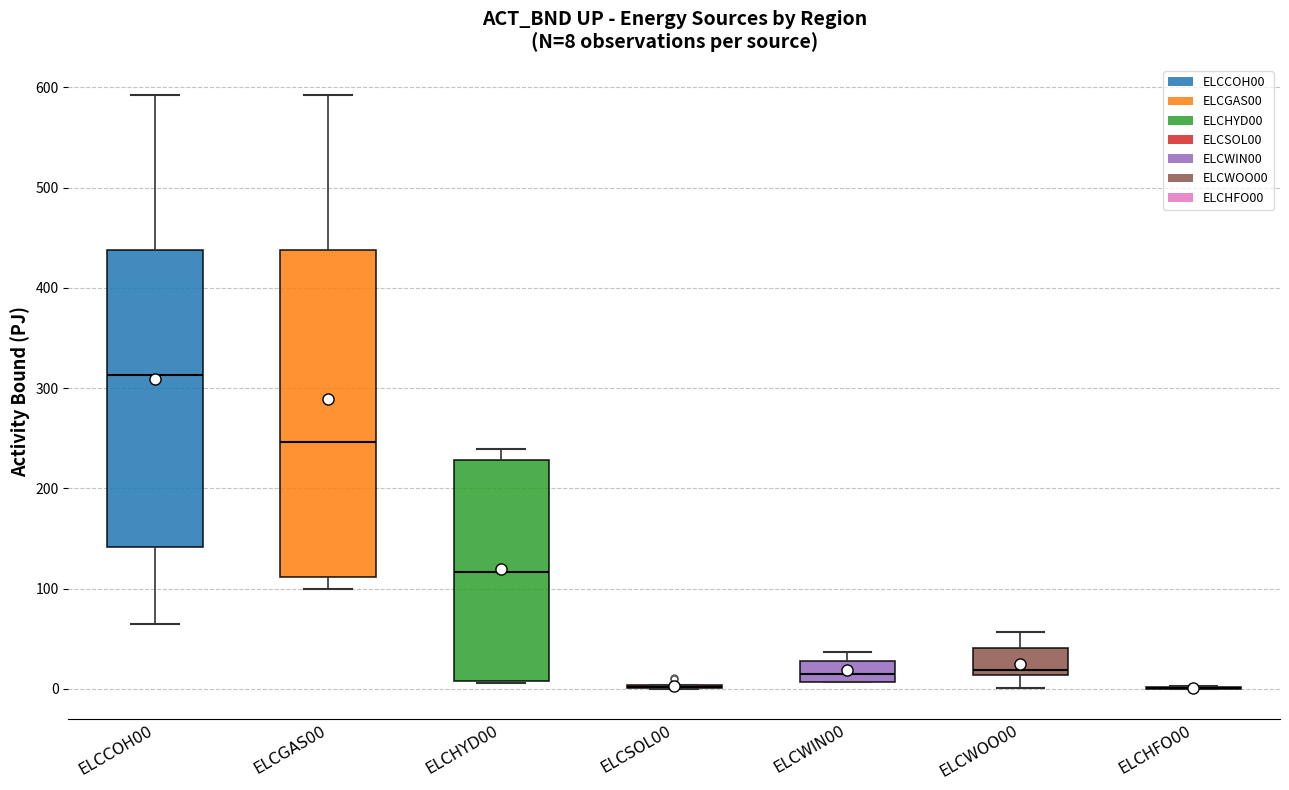

Comparing the boxes themselves (not the whiskers), which one is the tallest?

ELCGAS00